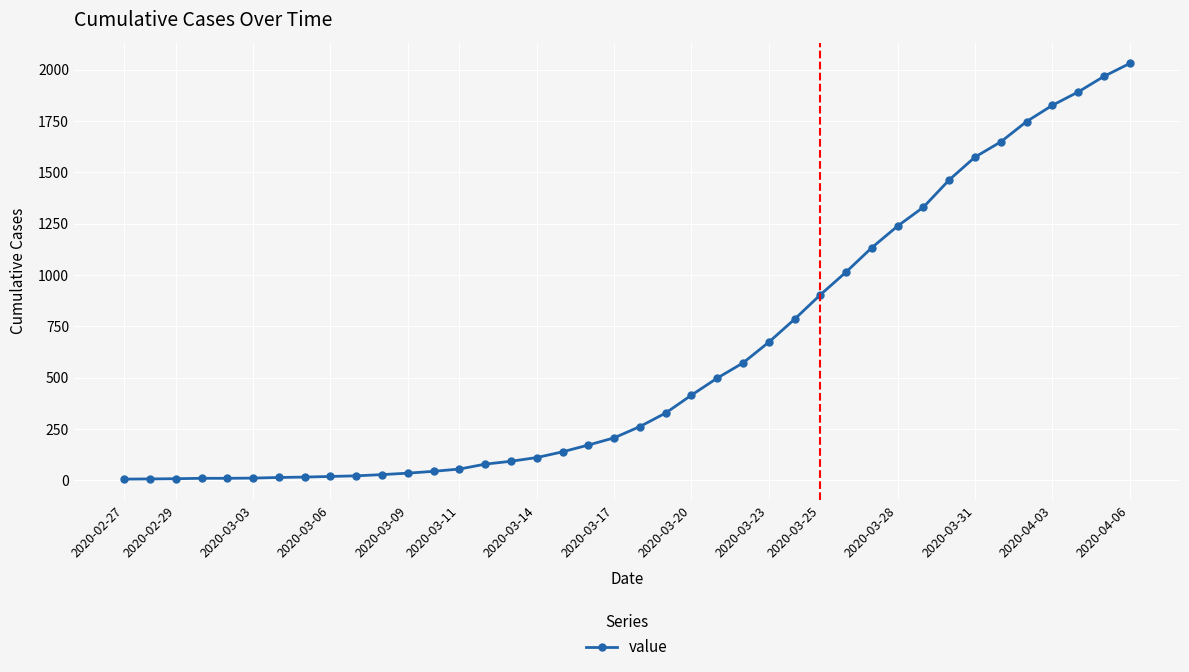

What is the average value?

610